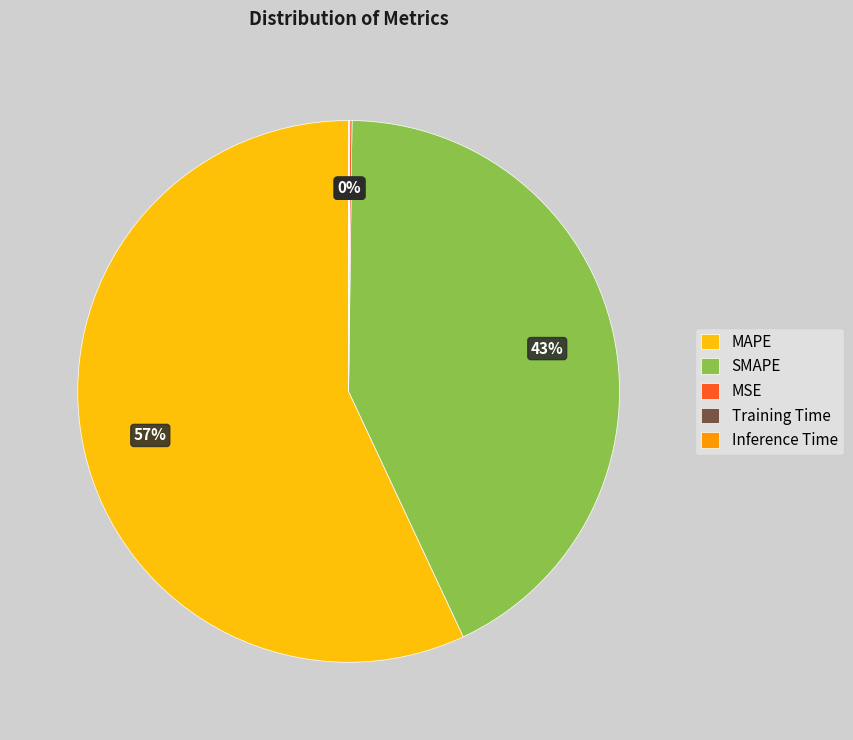

To the nearest percent, what is the combined percentage of MAPE and SMAPE?

100%